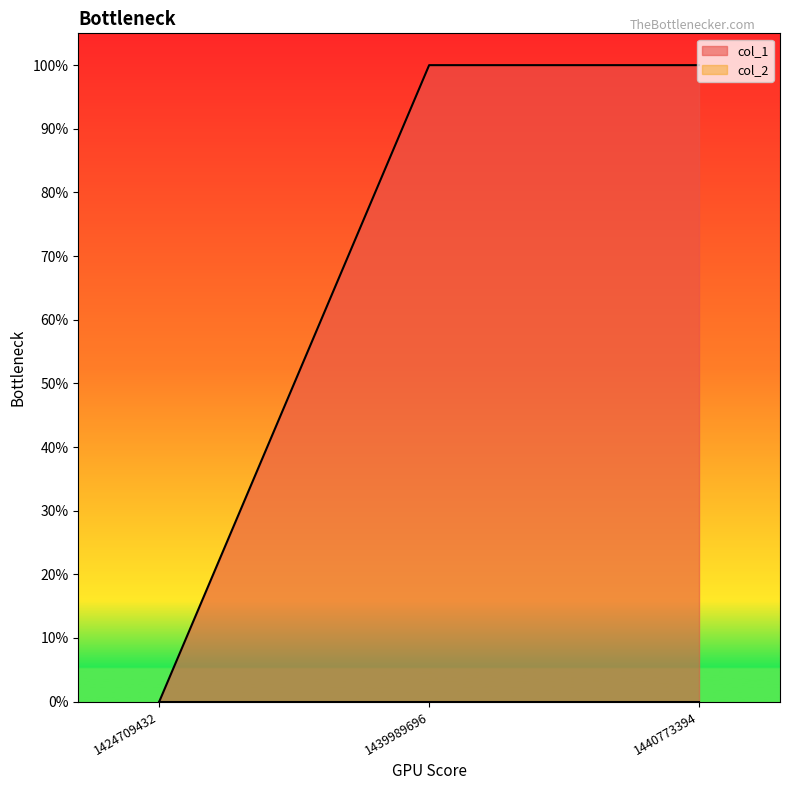

Rank the categories by value from highest to lowest.

1439989696, 1440773394, 1424709432